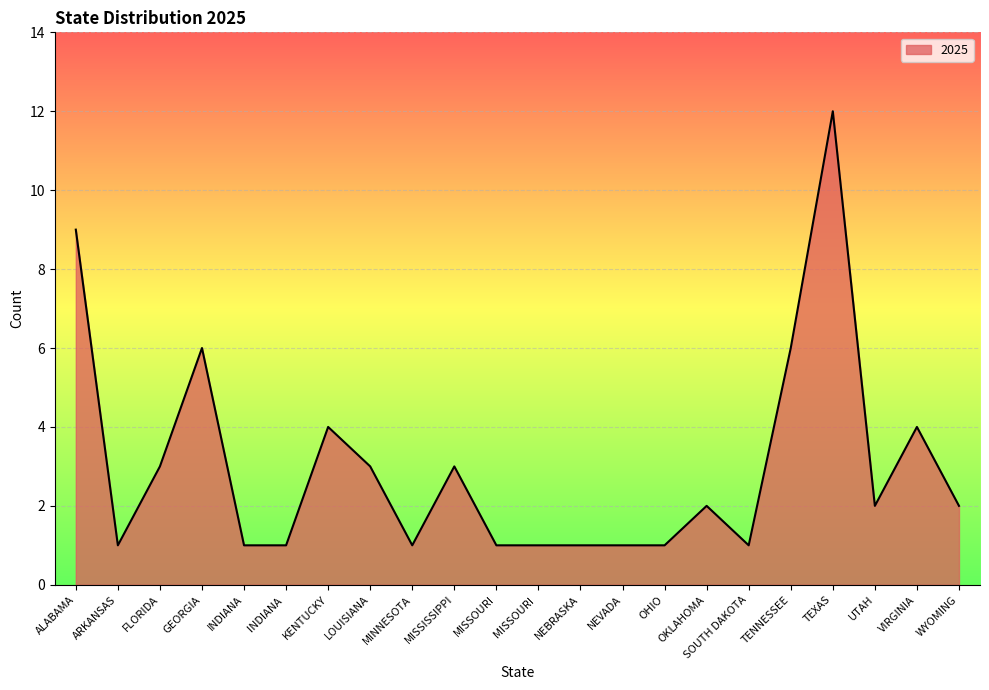

What is the difference between the maximum and minimum values?

11